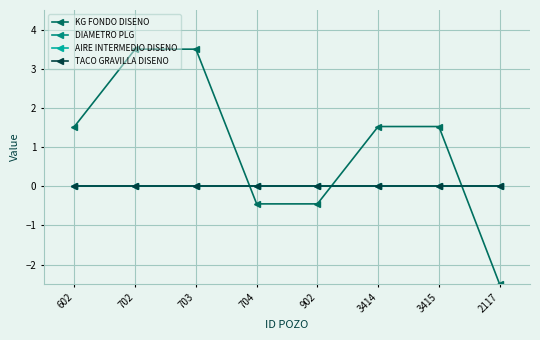

Between 703 and 2117, which series saw the biggest shift?

KG FONDO DISENO